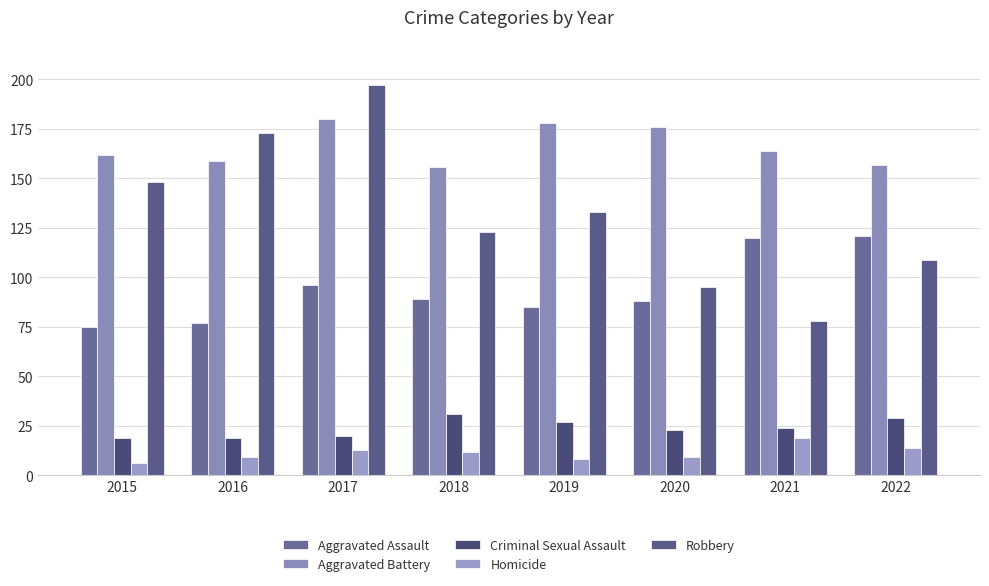

Rank the series at 2021 from highest to lowest value.

Aggravated Battery, Aggravated Assault, Robbery, Criminal Sexual Assault, Homicide